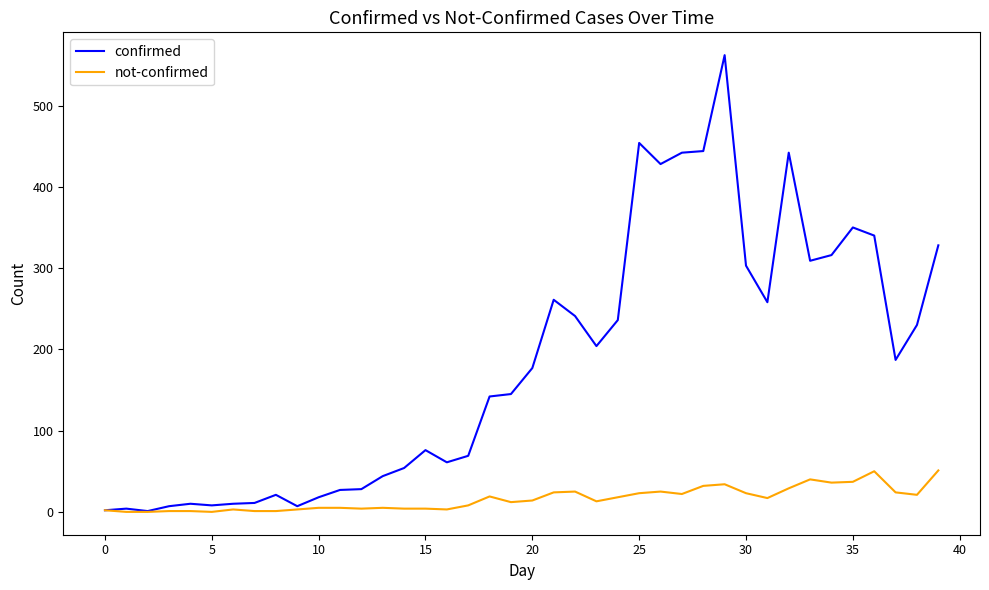

Which series has the largest total across all categories?

confirmed